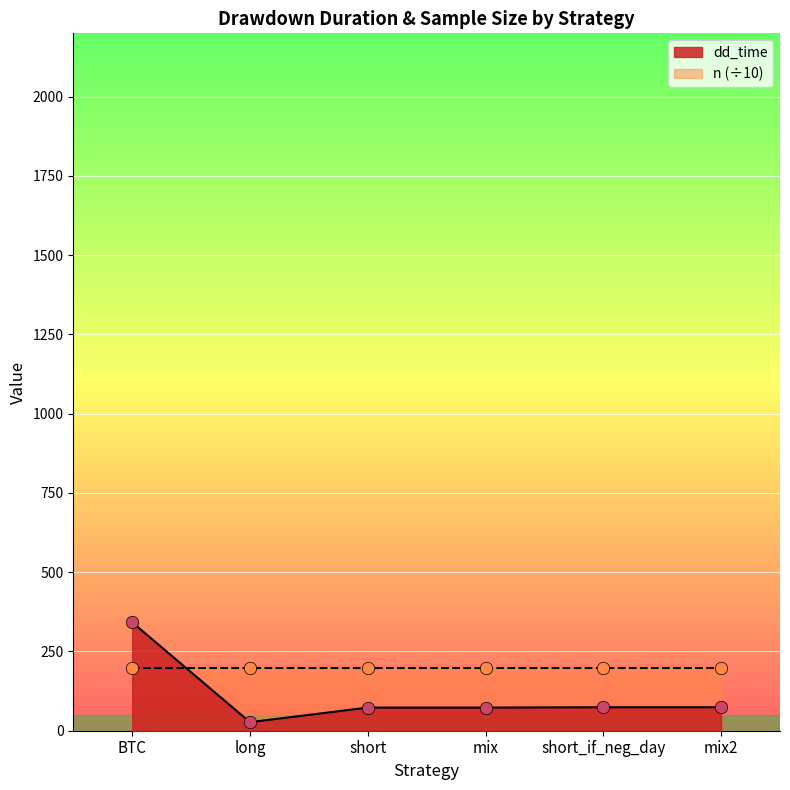

What is the change in value from mix to short_if_neg_day?

+1